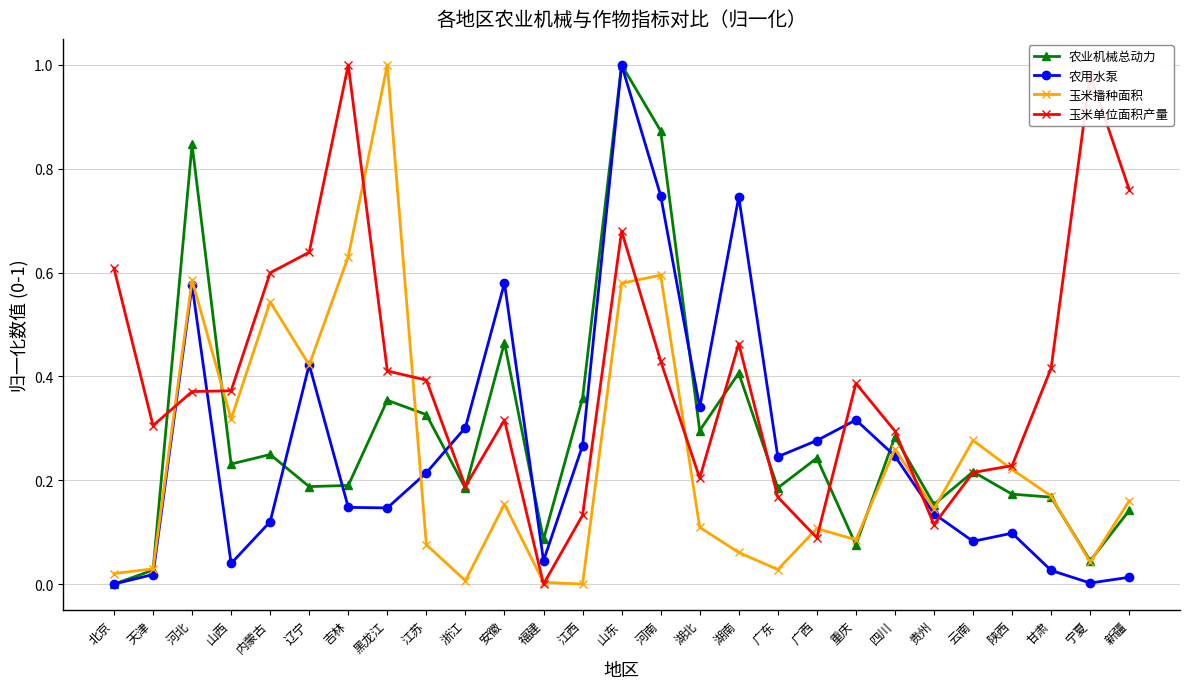

Between 山西 and 江西, which series saw the biggest shift?

玉米播种面积